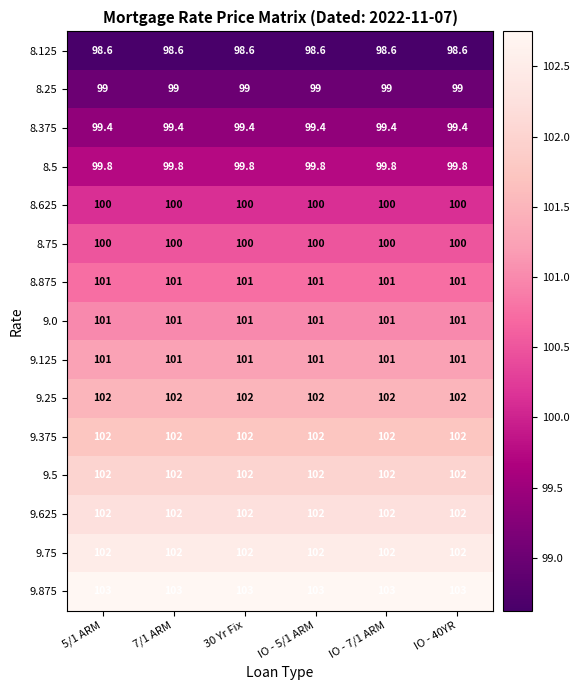

The value of 9.375 at IO - 7/1 ARM is 169.4. True or false?

False